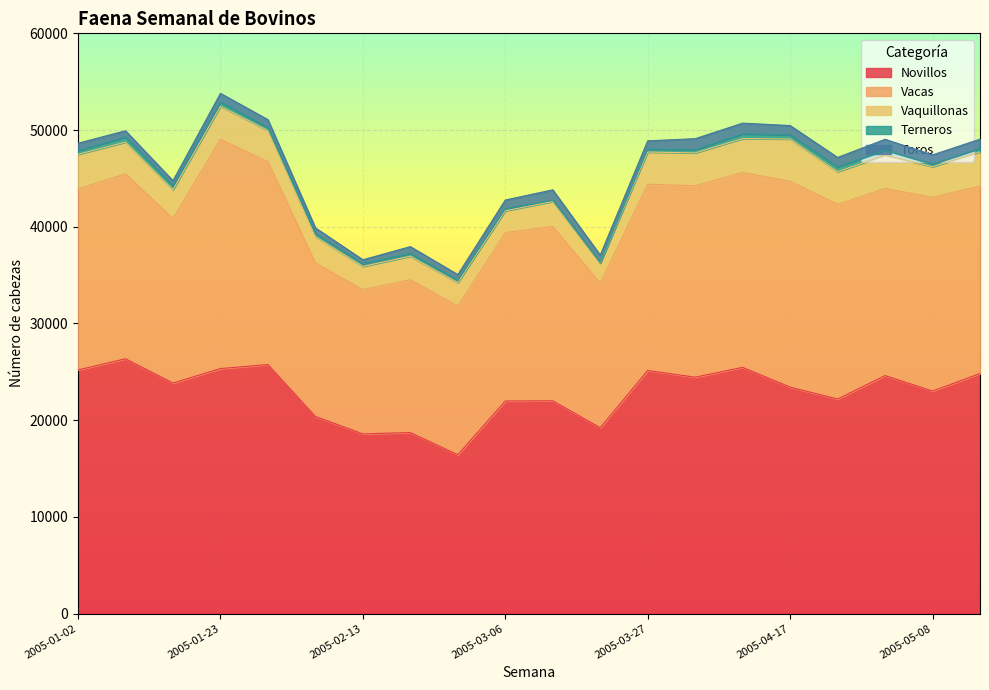

Which has a higher value, 2005-04-03 or 2005-01-30?

2005-01-30